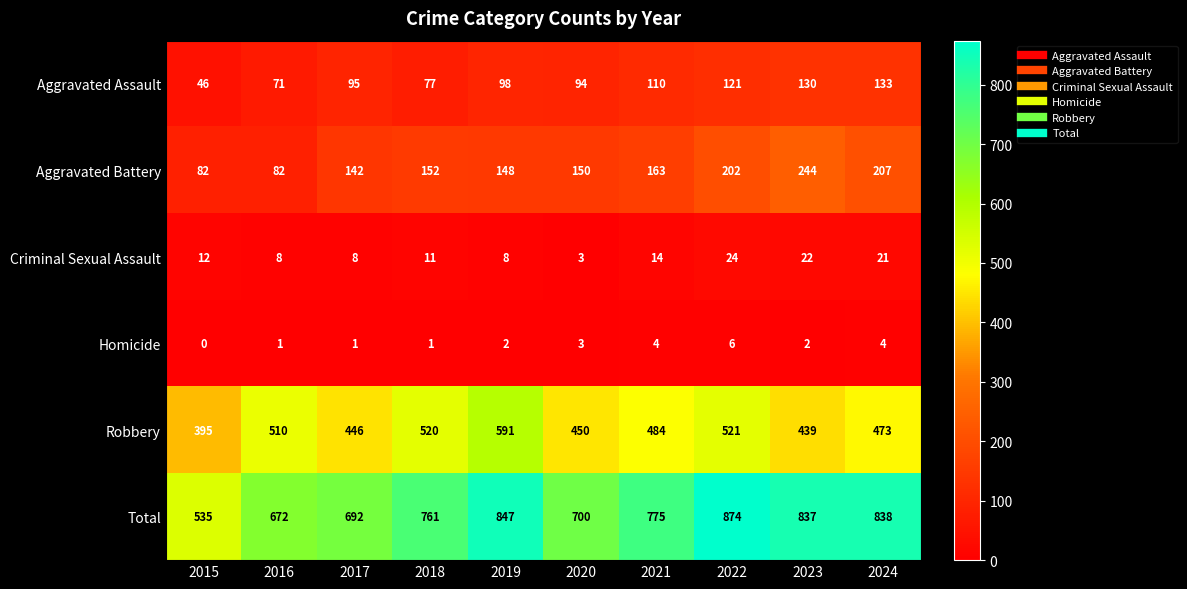

At which category does the chart reach its minimum across all series?

2015